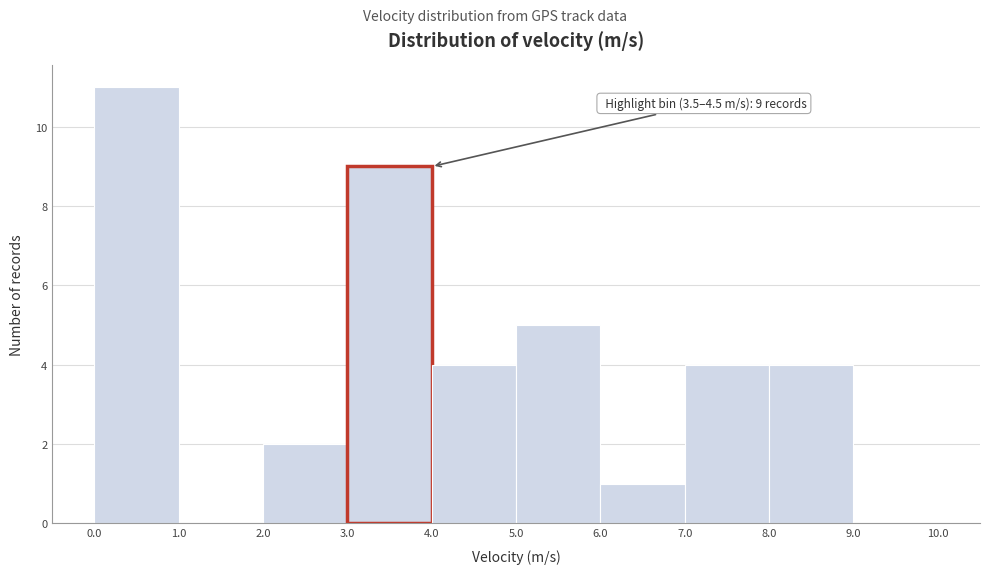

Which range on the x-axis has the tallest bar?

0.0 to 1.0